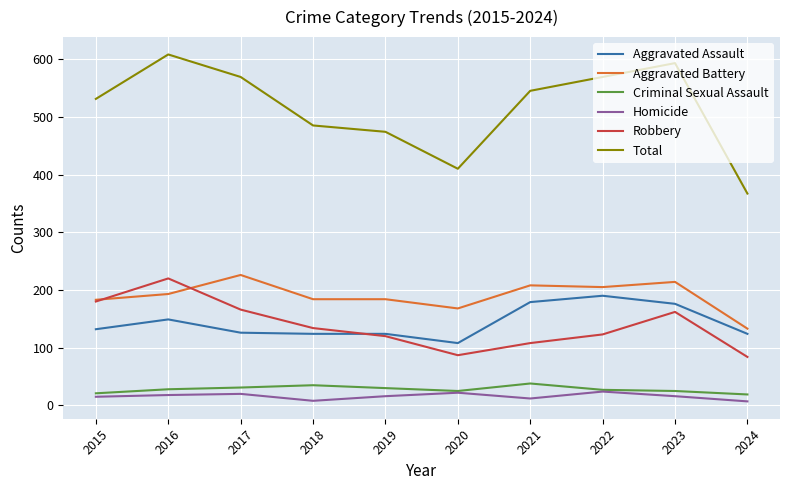

True or false: Homicide has more than 0 points higher than both neighbors.

True